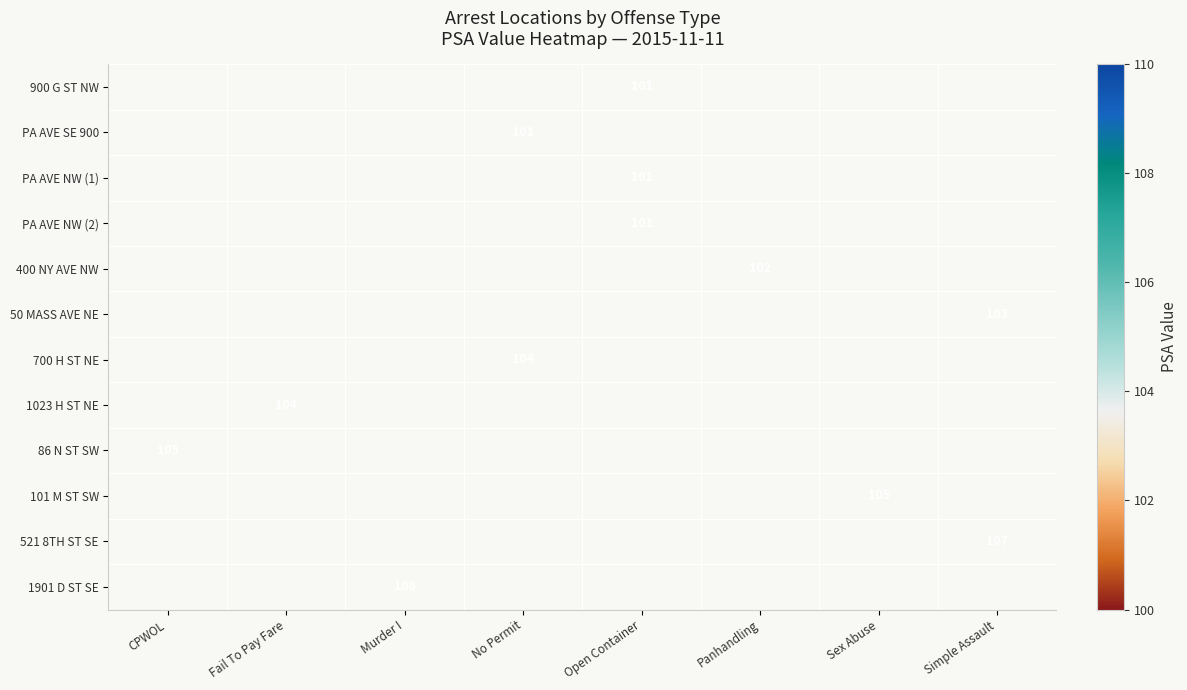

Is the value of 900 G ST NW at Simple Assault greater than the value of 400 NY AVE NW at Fail To Pay Fare?

No